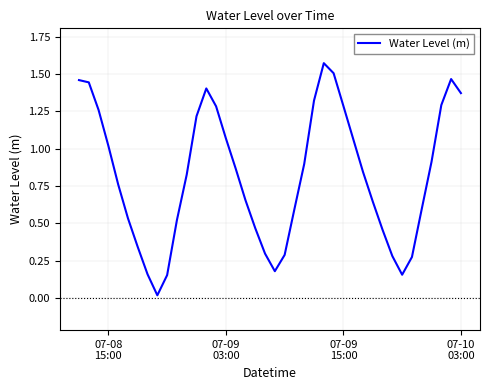

How many lines are shown in the chart?

1